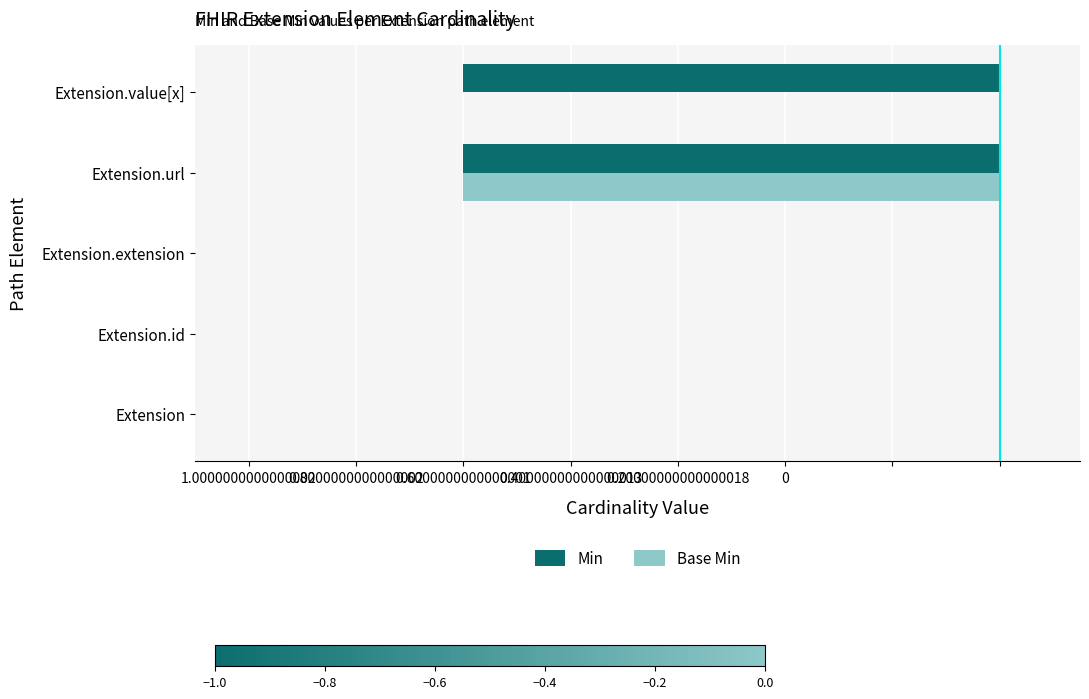

What are all the series names shown in the legend?

Min, Base Min